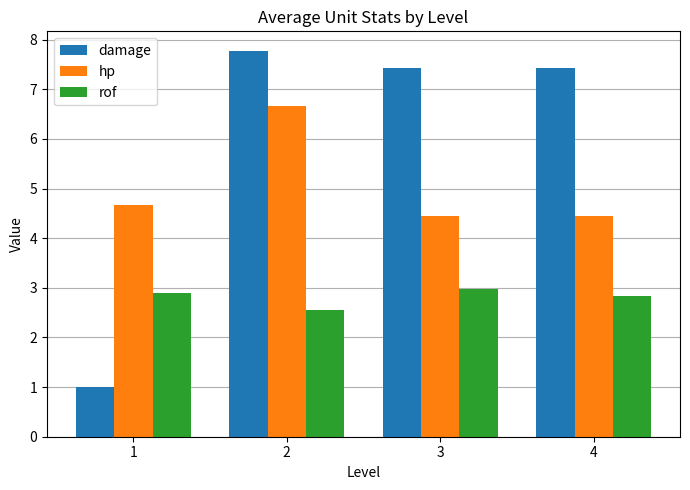

Count the number of categories in the chart.

4